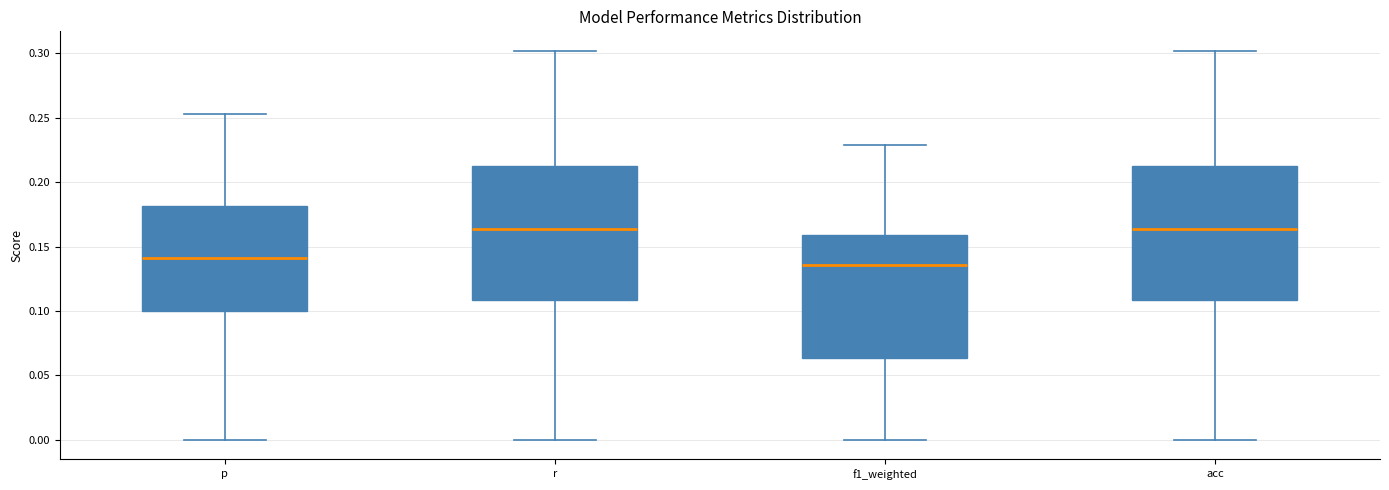

Where does the median line of the box for f1_weighted sit on the y-axis? The values are not printed on the chart, so give them approximately, as read against the axis.

0.135